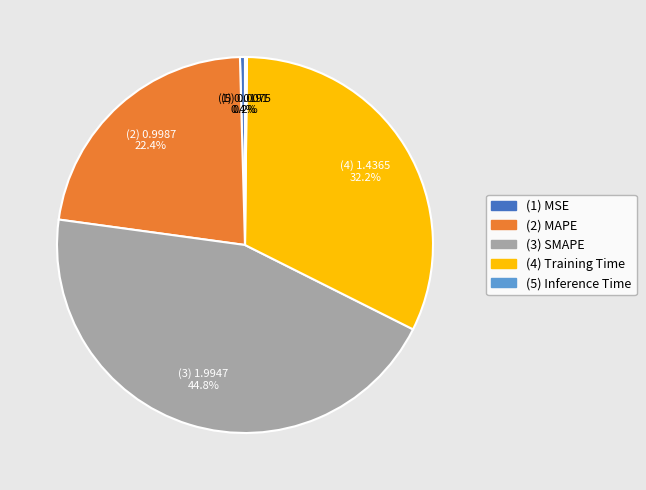

Does any single category account for the majority?

No